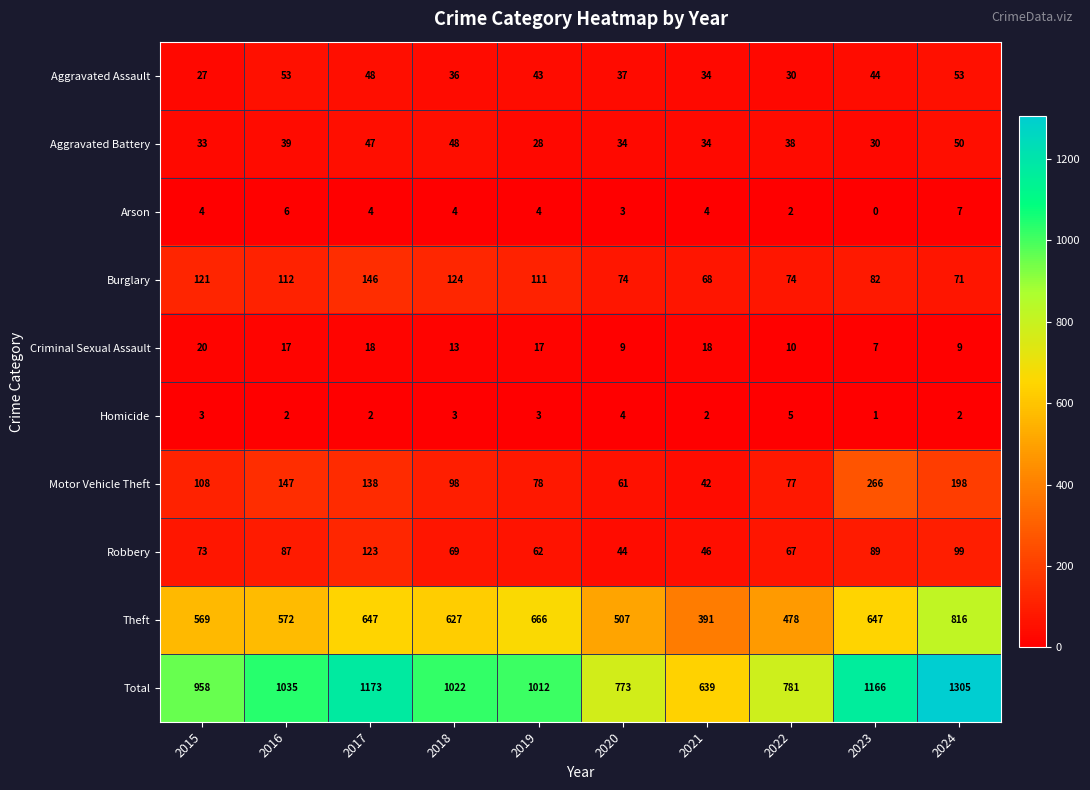

At which category does the chart reach its peak across all series?

2024